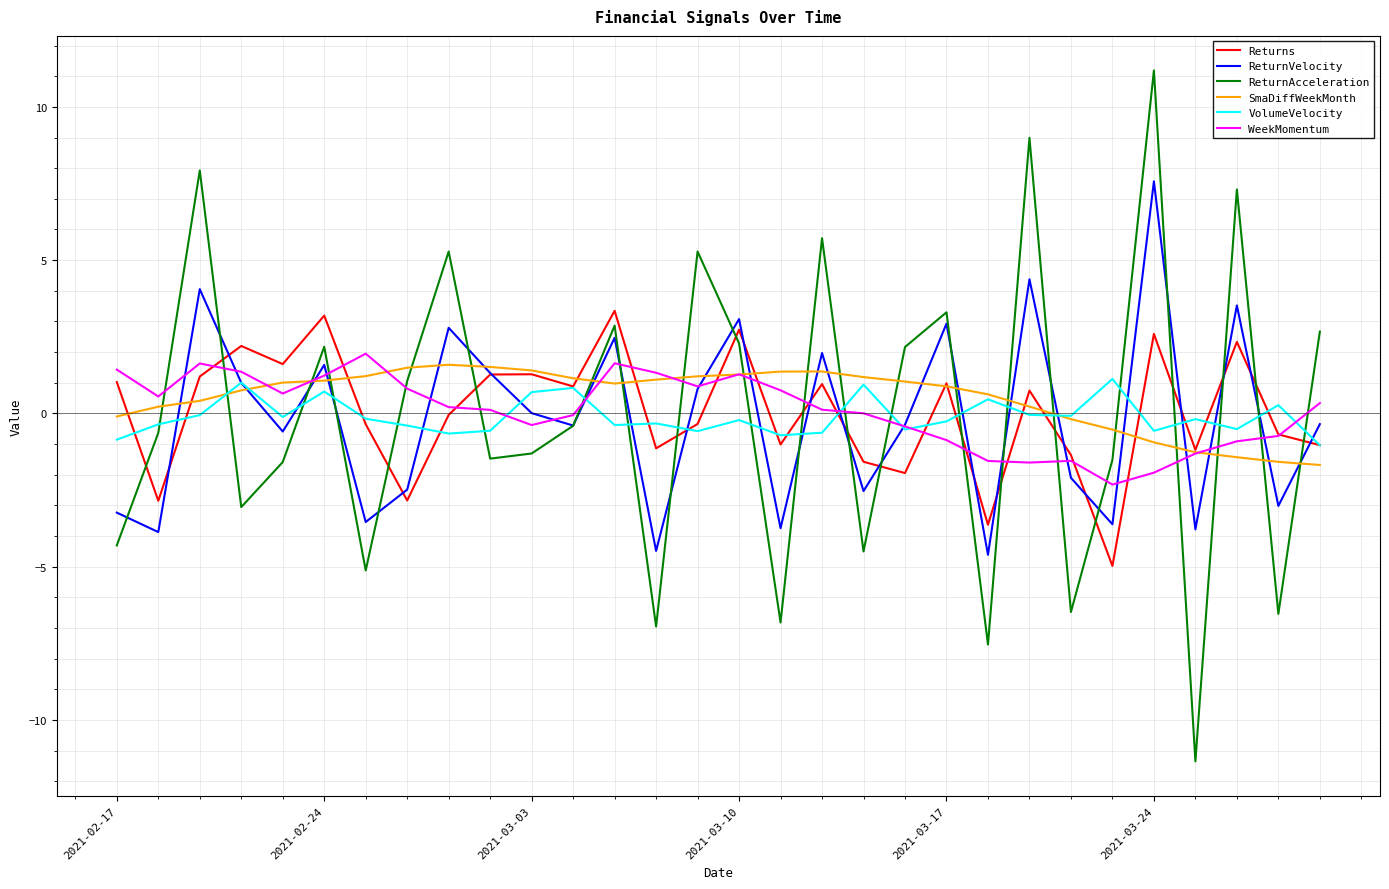

What is the smallest value displayed?

-11.4